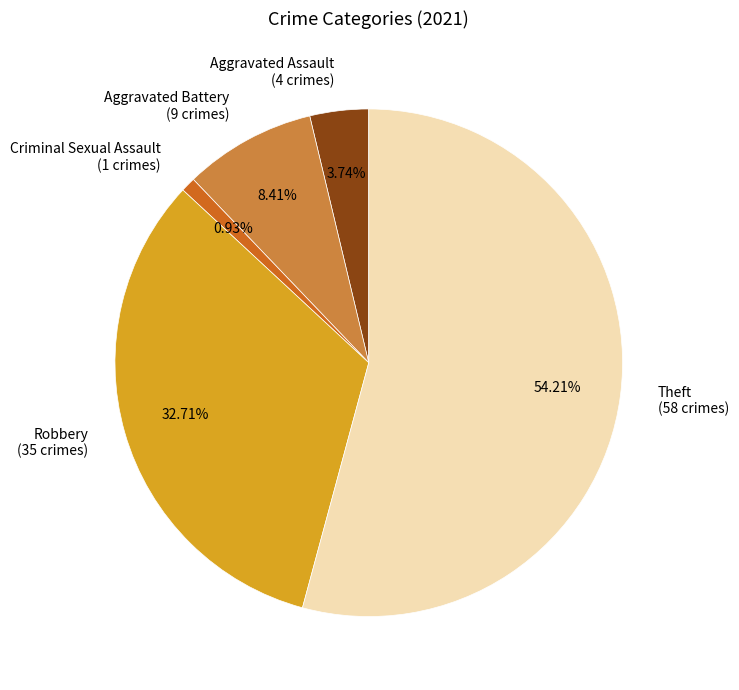

What is the smallest slice in the pie chart?

Criminal Sexual Assault